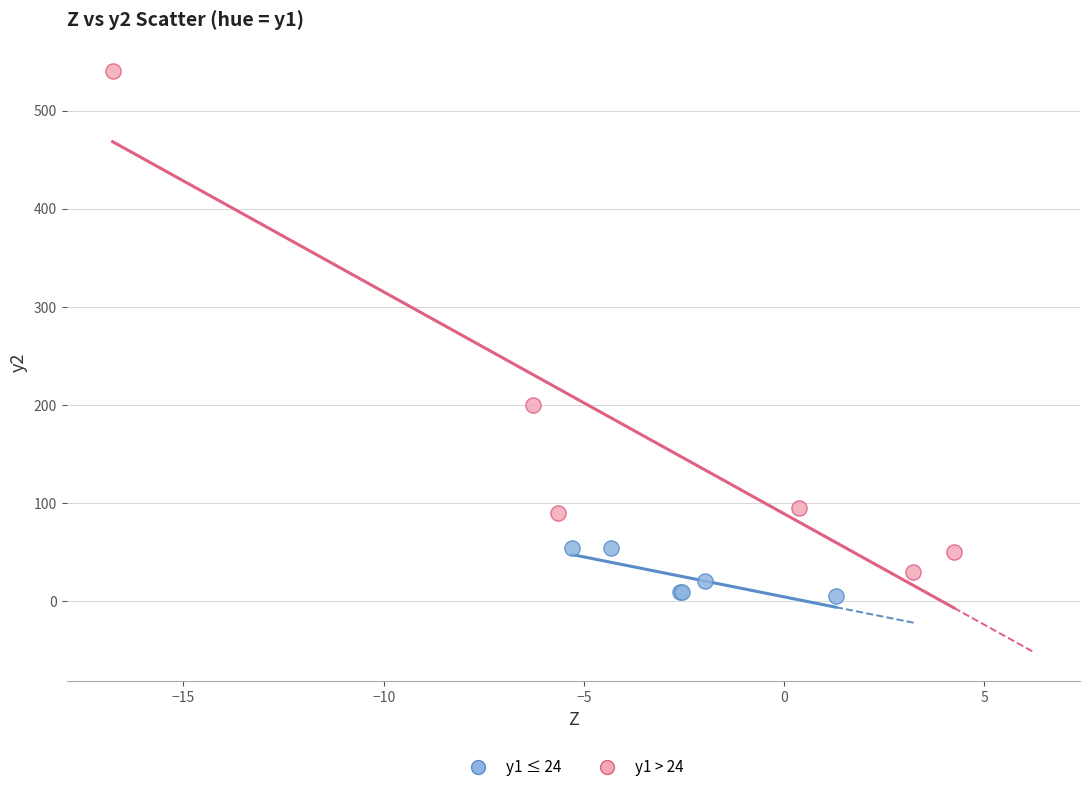

Which series contains the highest Y value?

y1 > 24